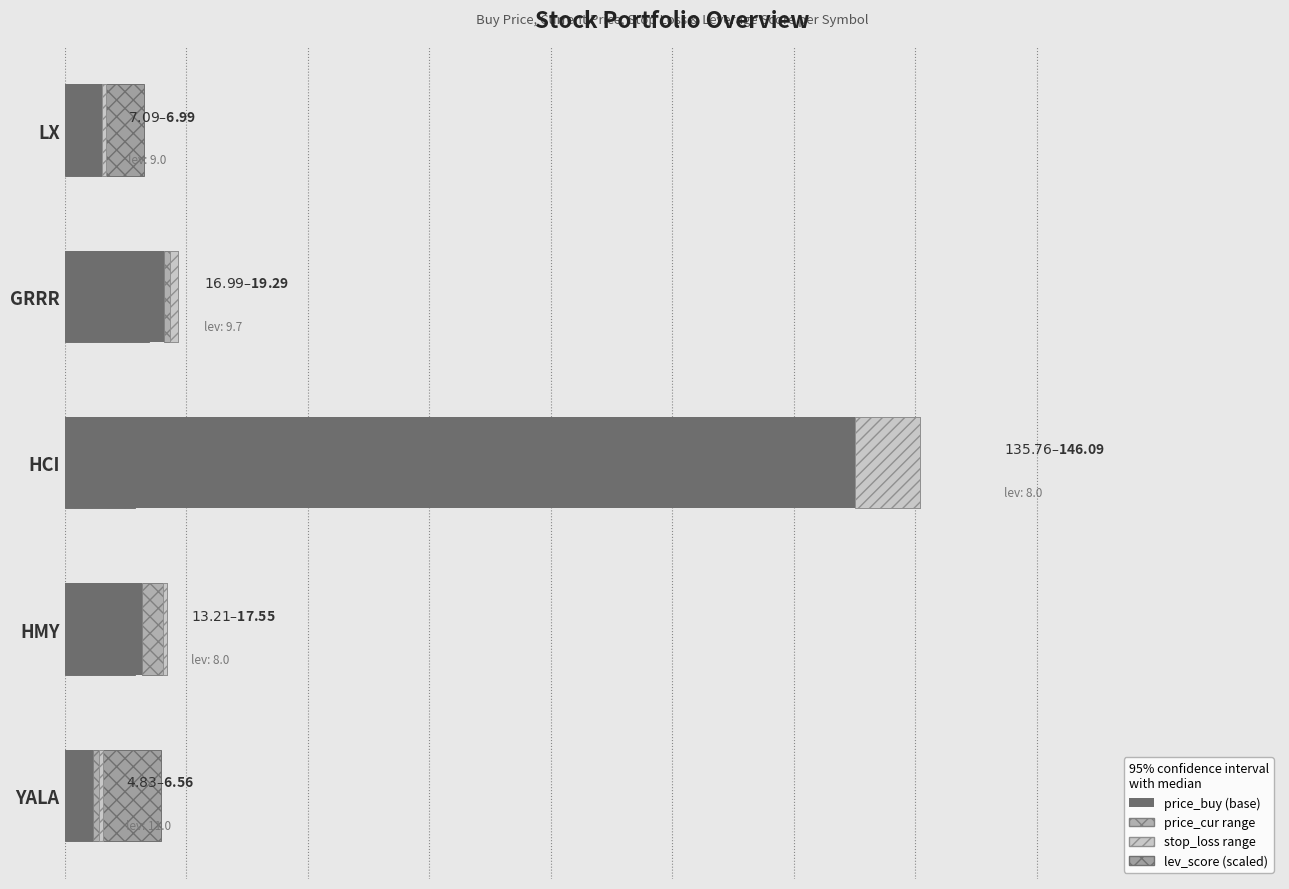

Which has a higher value, LX or GRRR?

GRRR